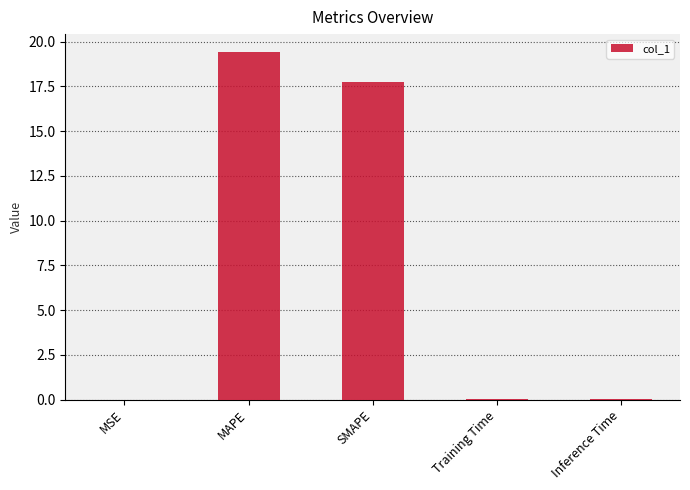

Between SMAPE and Training Time, which is larger?

SMAPE